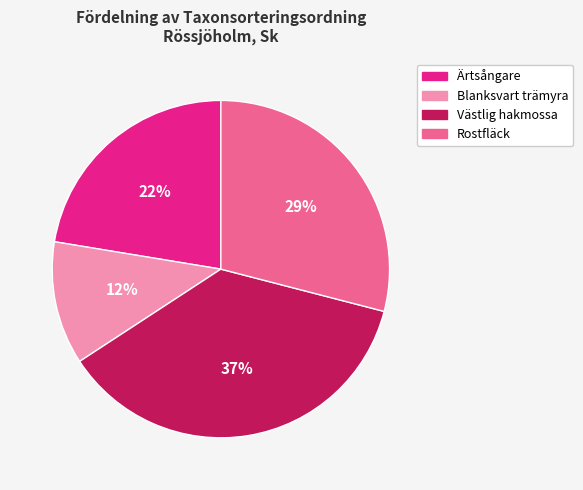

To the nearest percent, what is the average slice percentage?

25%